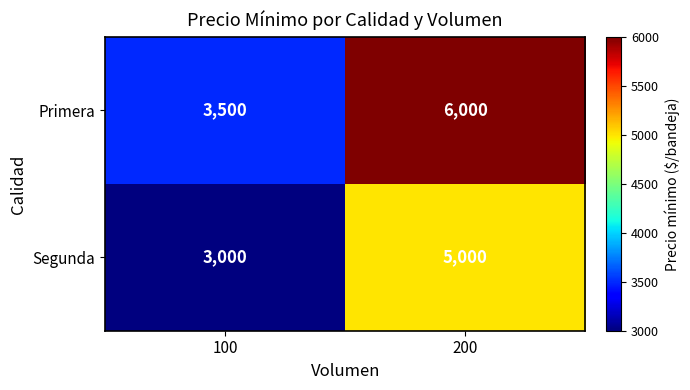

Reading left to right, transcribe all the data shown in this chart.

Primera: 100=3500	200=6000
Segunda: 100=3000	200=5000